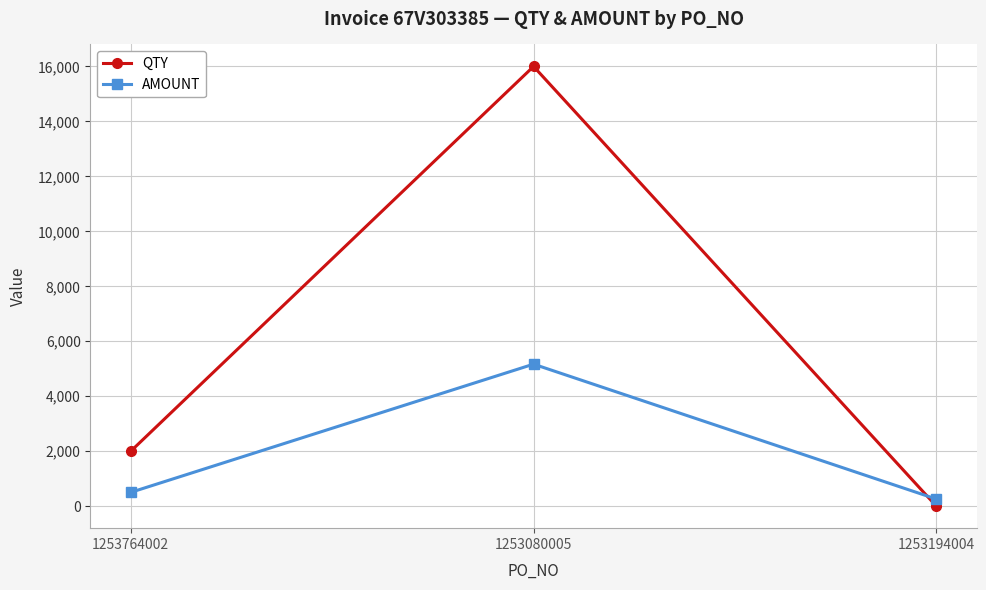

List the series in order of their overall mean, lowest first.

AMOUNT, QTY